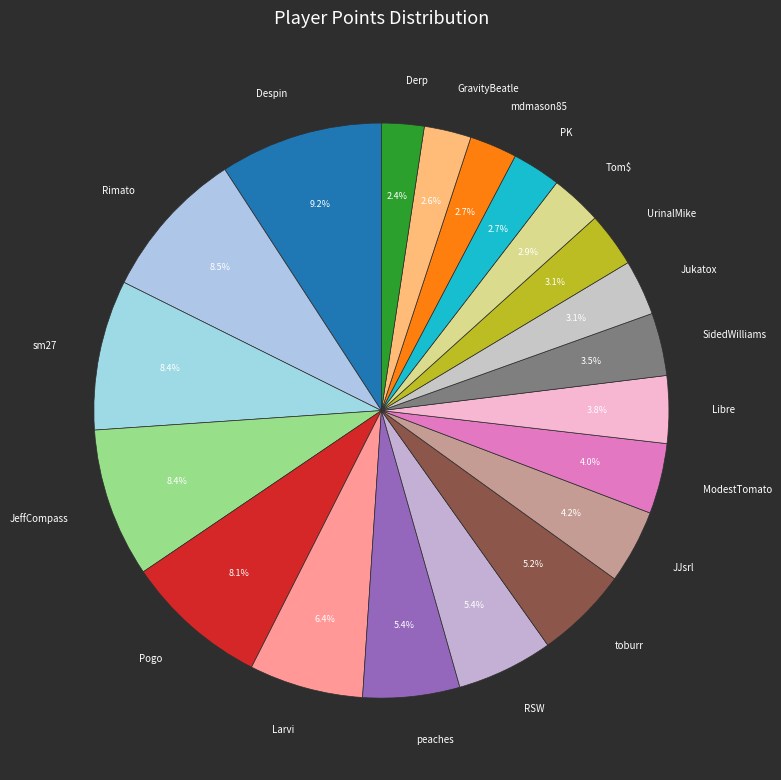

True or false: GravityBeatle accounts for 13% of the total.

False